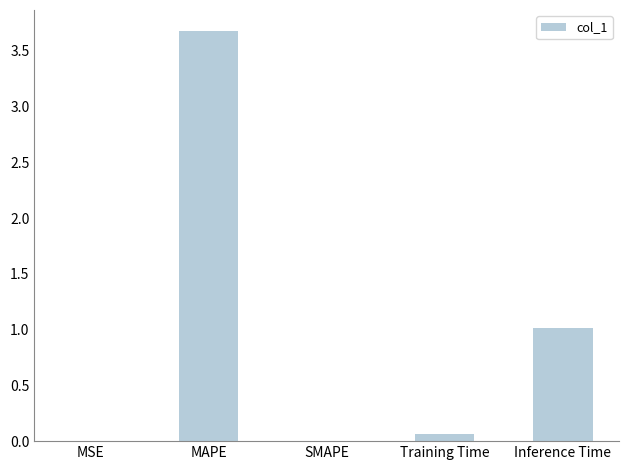

Between MAPE and Training Time, which is larger?

MAPE